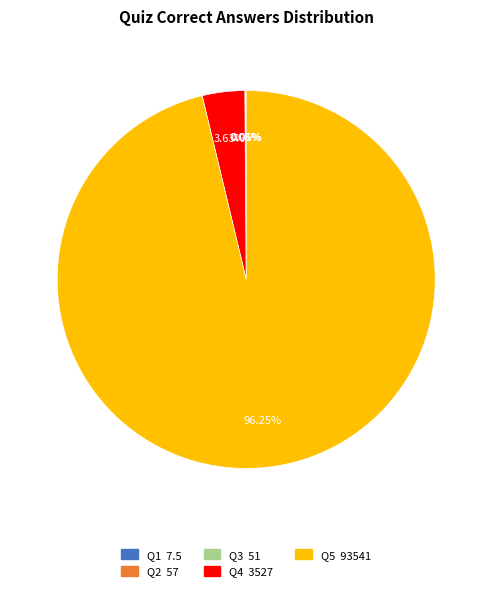

What is the ratio of the value at Q5 to the value at Q4?

26.5